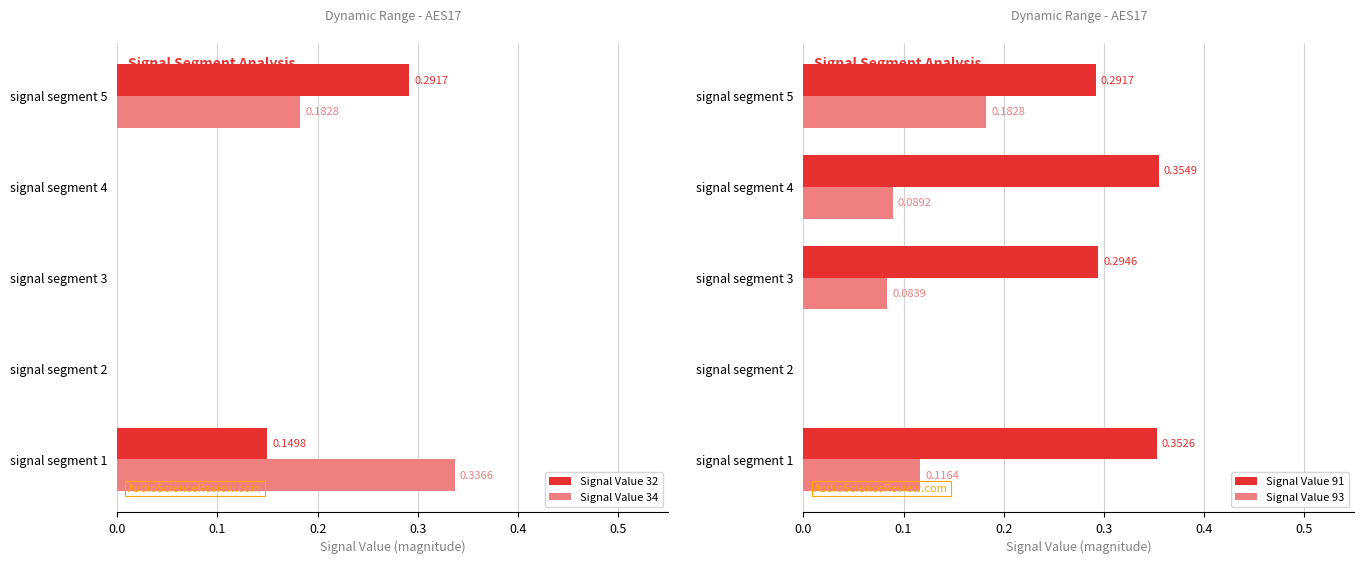

Are the bars grouped side by side (vs. stacked)?

Yes